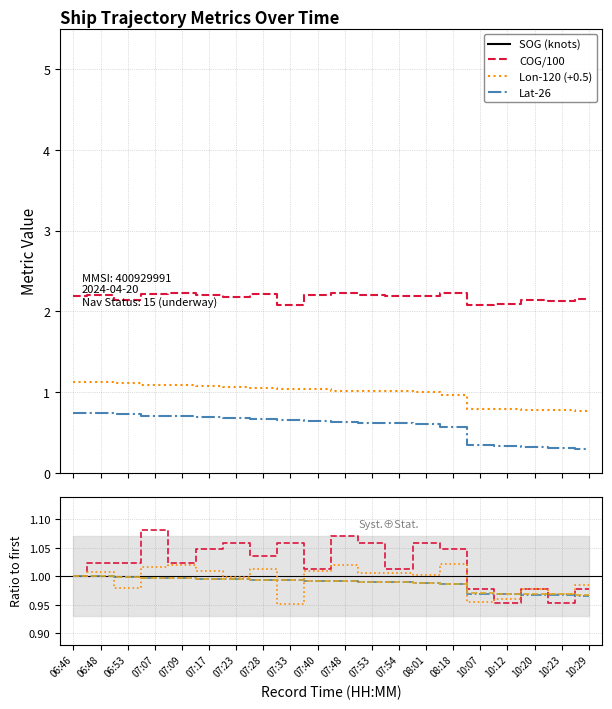

True or false: Lat-26 and COG/100 cross at least once.

False